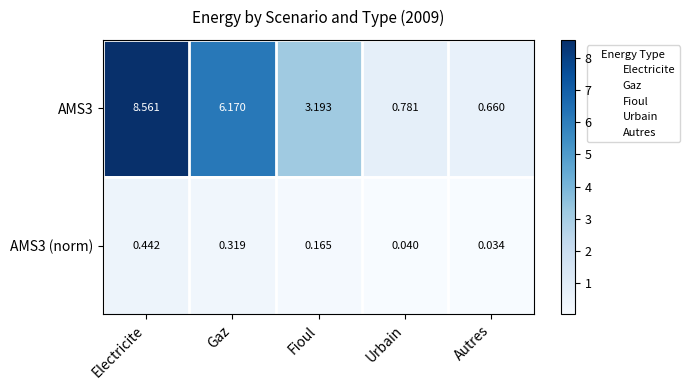

At which category does the chart reach its peak across all series?

Electricite